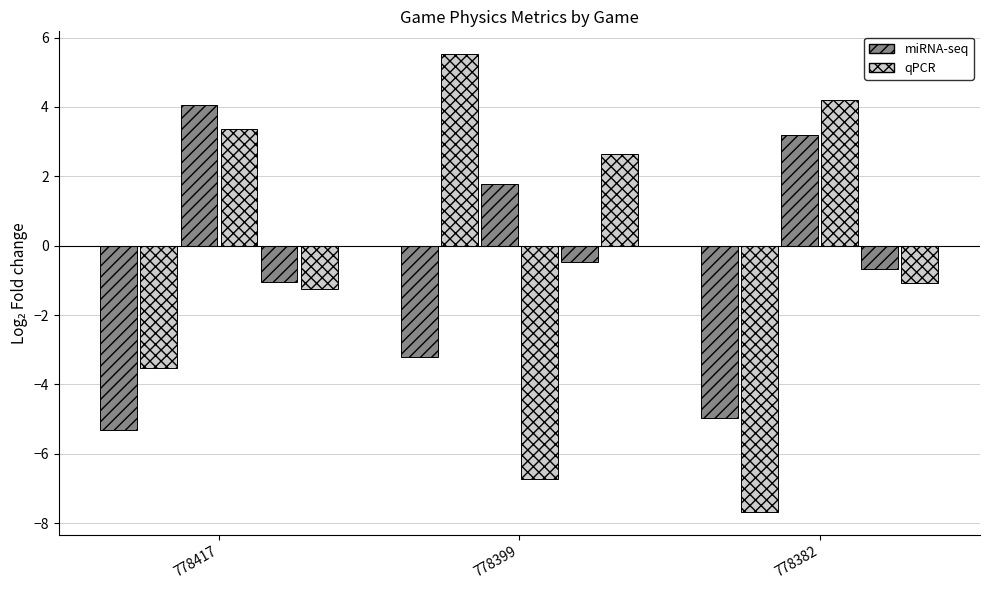

How many categories are shown in the chart?

3